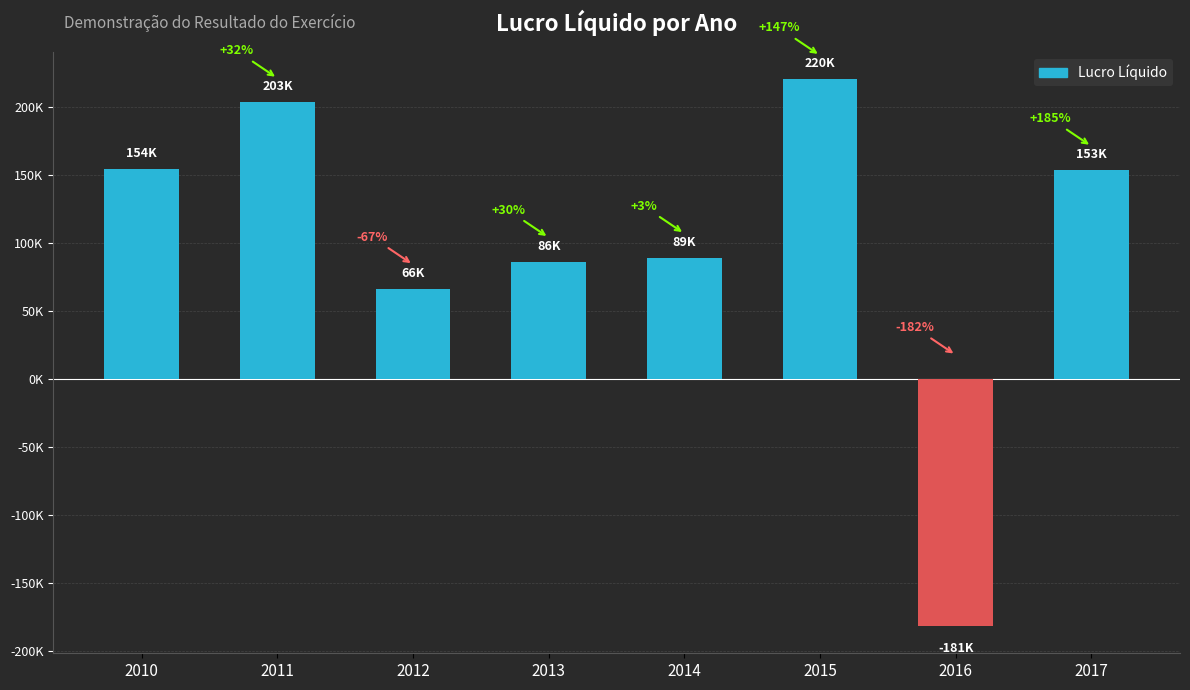

At which label is the value closest to 19335?

2012